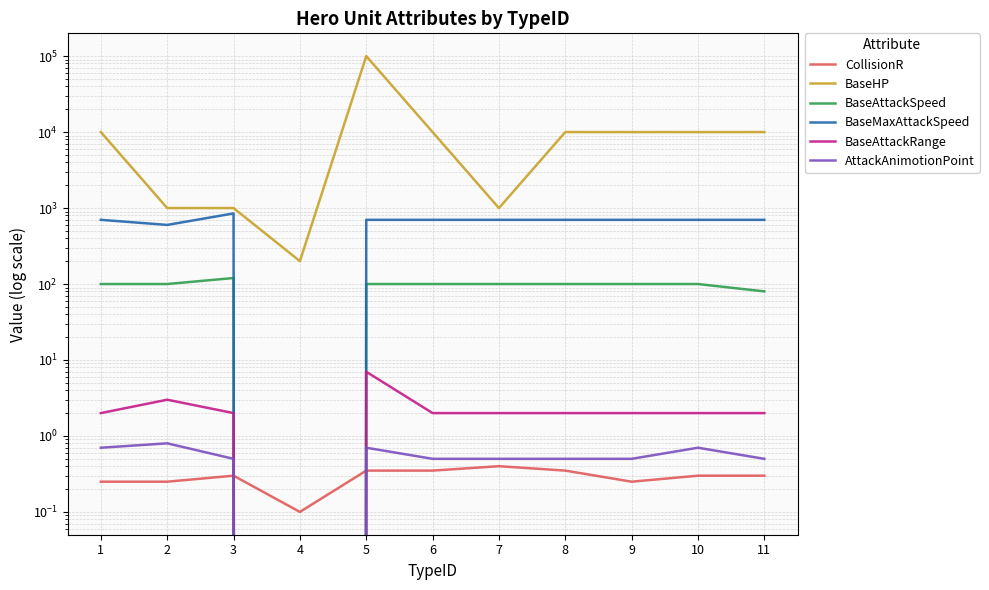

What is the total value across all series at 3?

1972.8